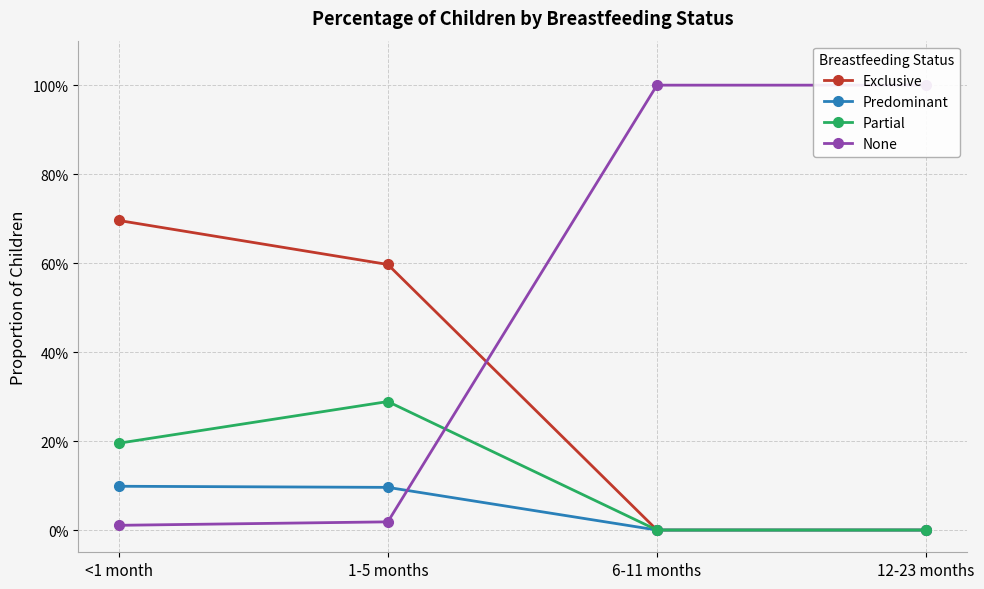

How many values in the Exclusive series exceed 0?

2